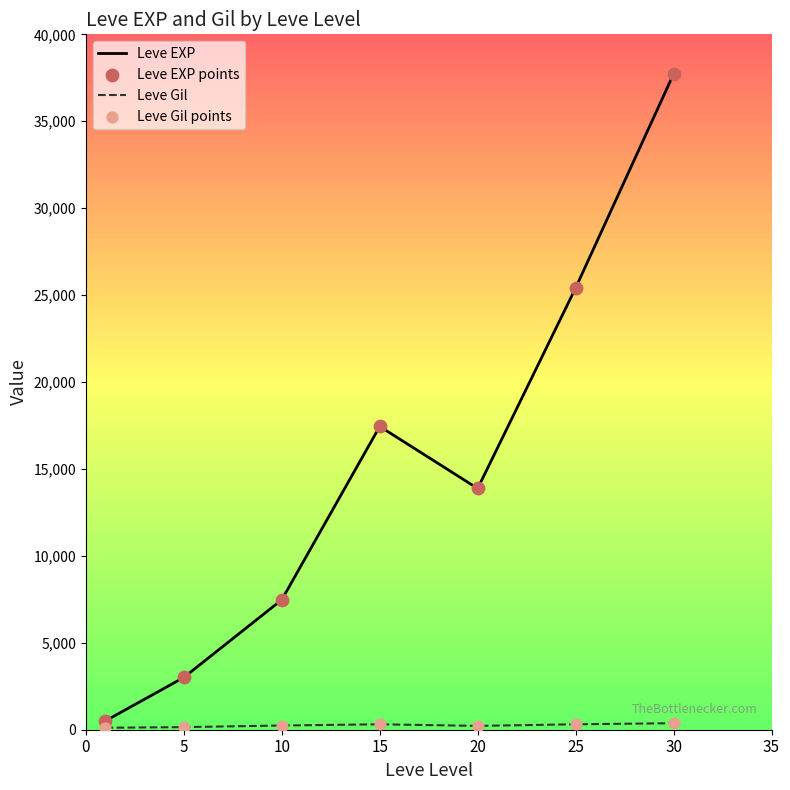

Which series has the largest total across all categories?

Leve EXP